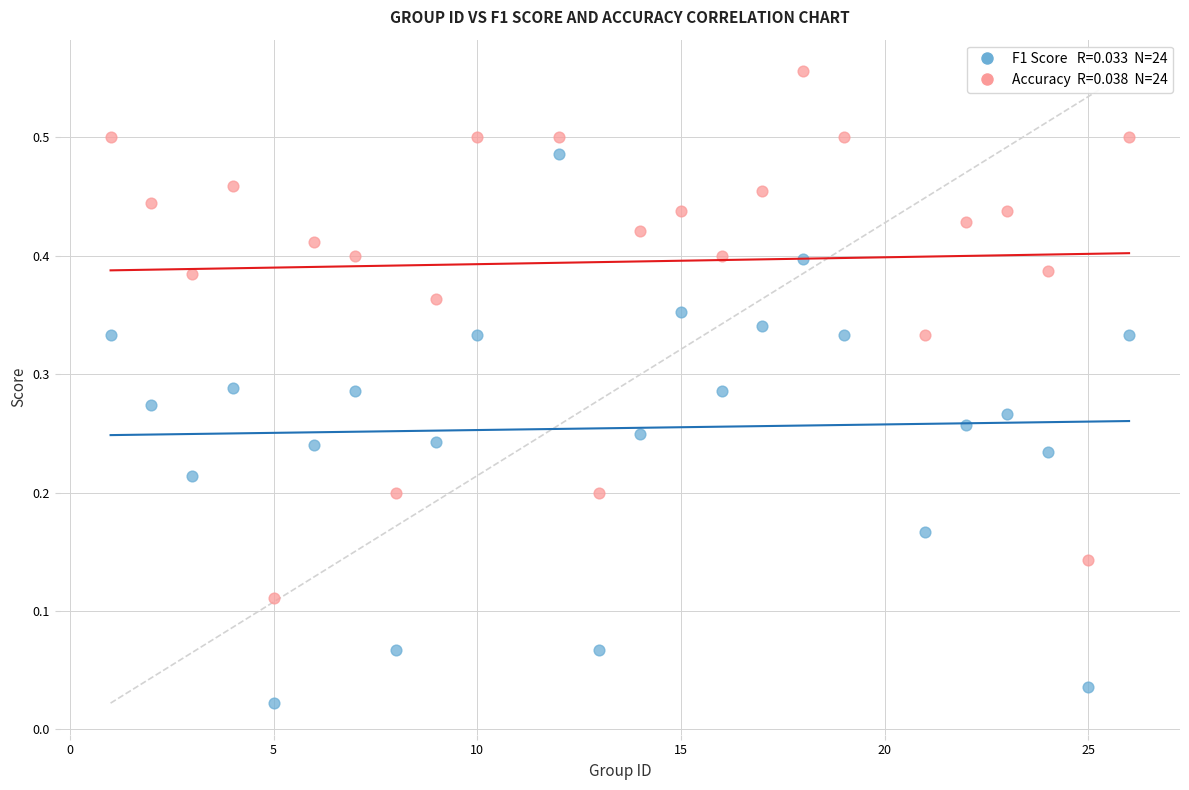

Across all data points, what is the range of X values (max minus min)?

25.0